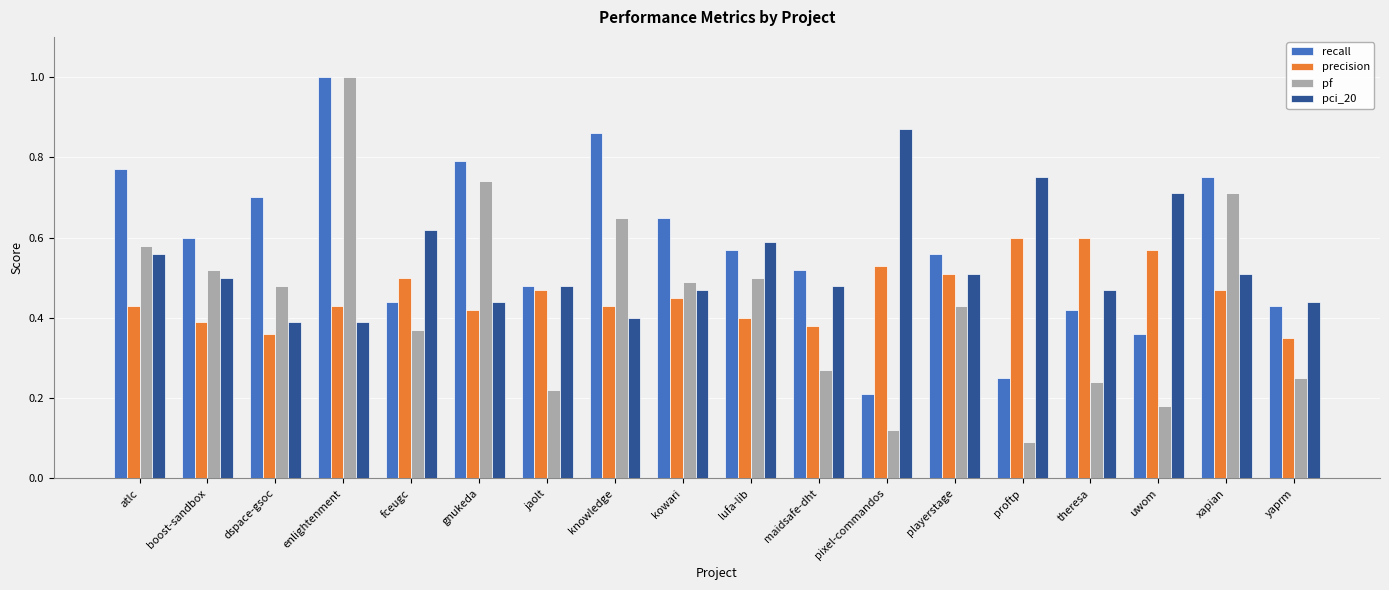

What is the sum of the pci_20 values at boost-sandbox and lufa-lib?

1.1